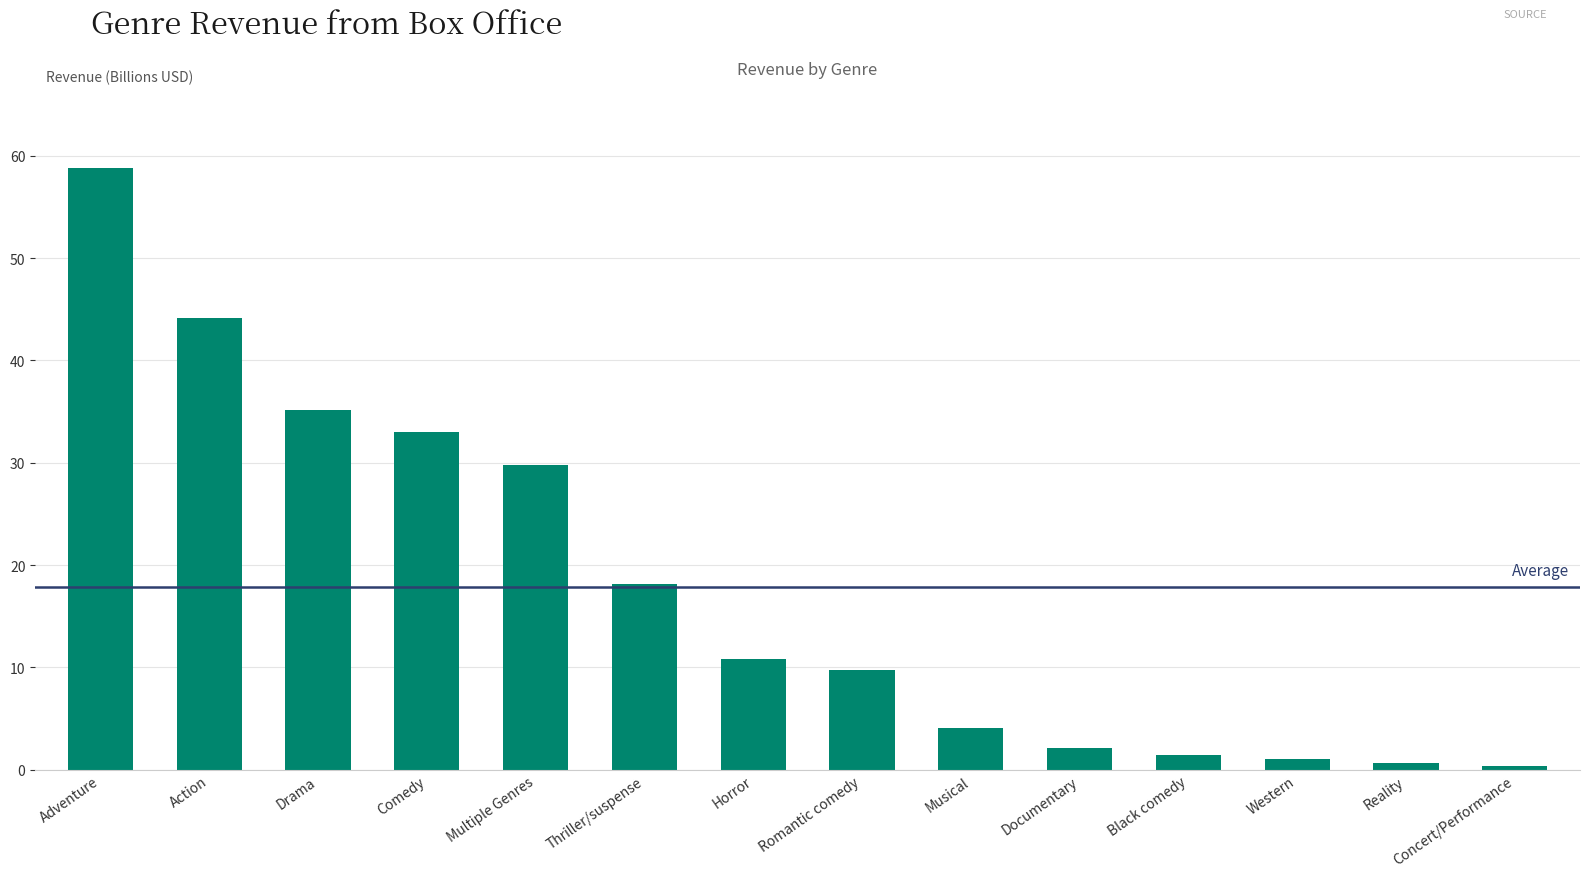

What is the sum of all values?

249.5